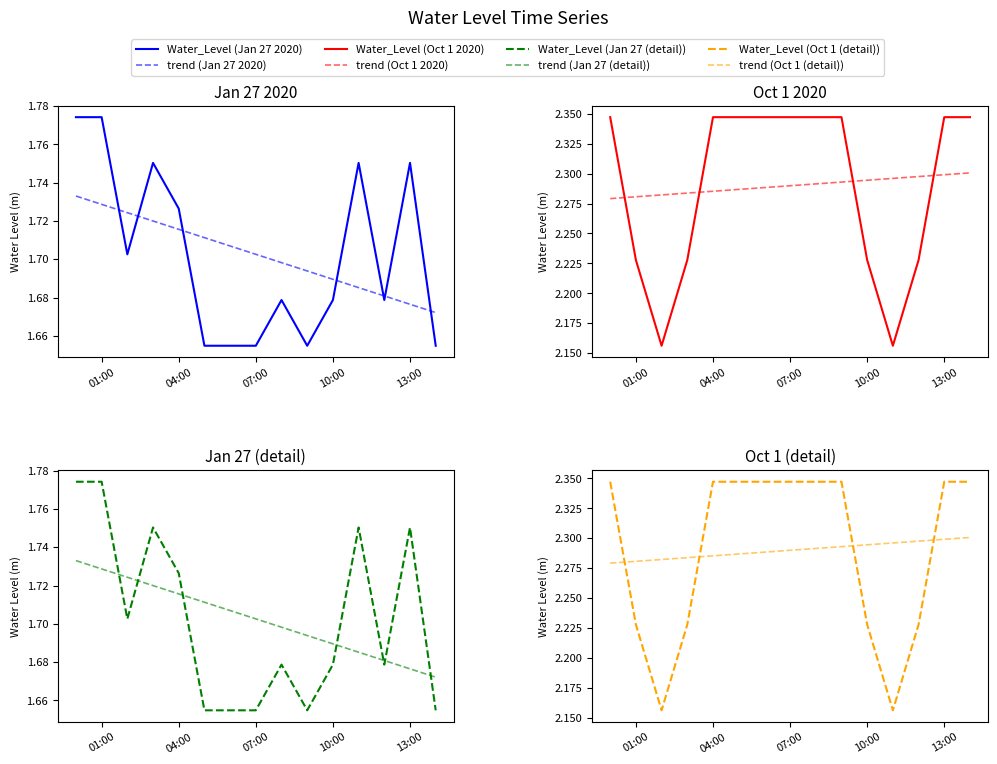

What is the highest value of the Water_Level_Oct1 series?

2.3